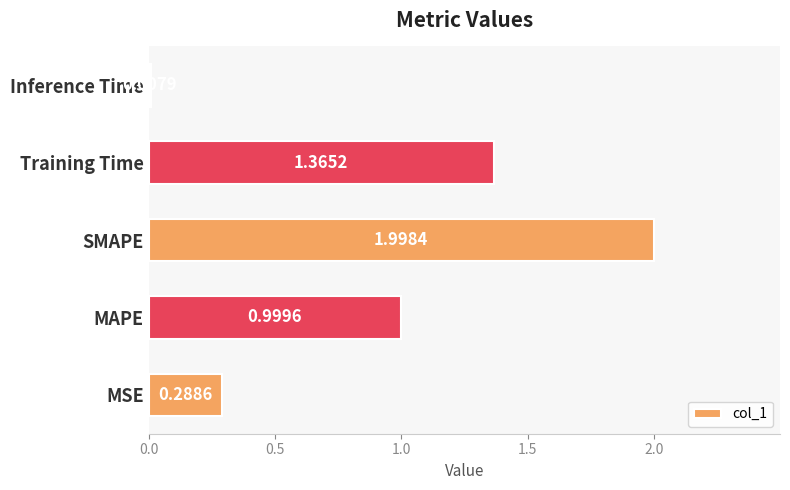

How many series are shown in this chart?

1